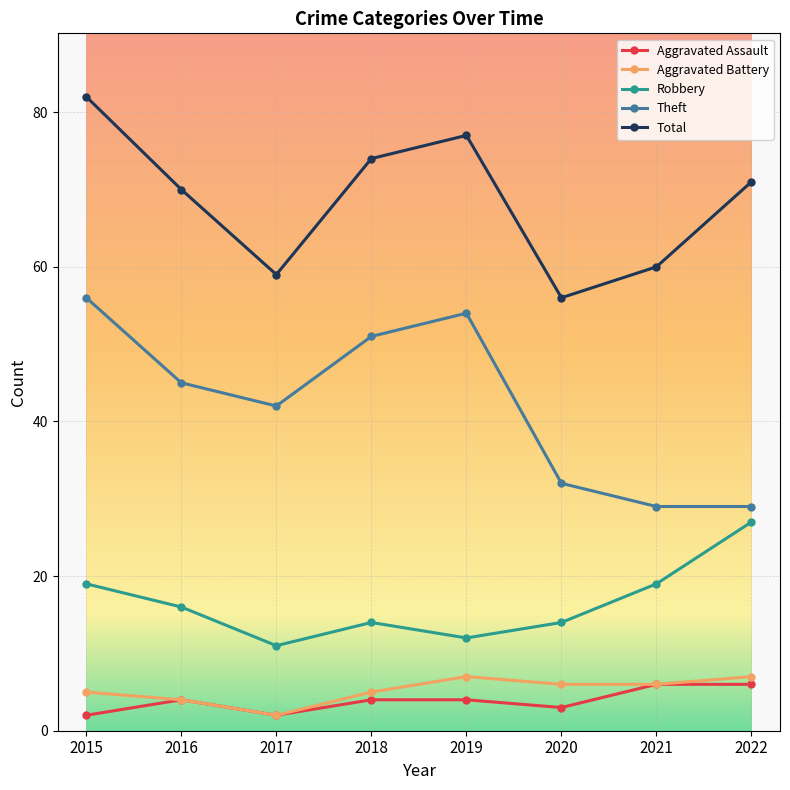

Which series changed the most between 2015 and 2016?

Total